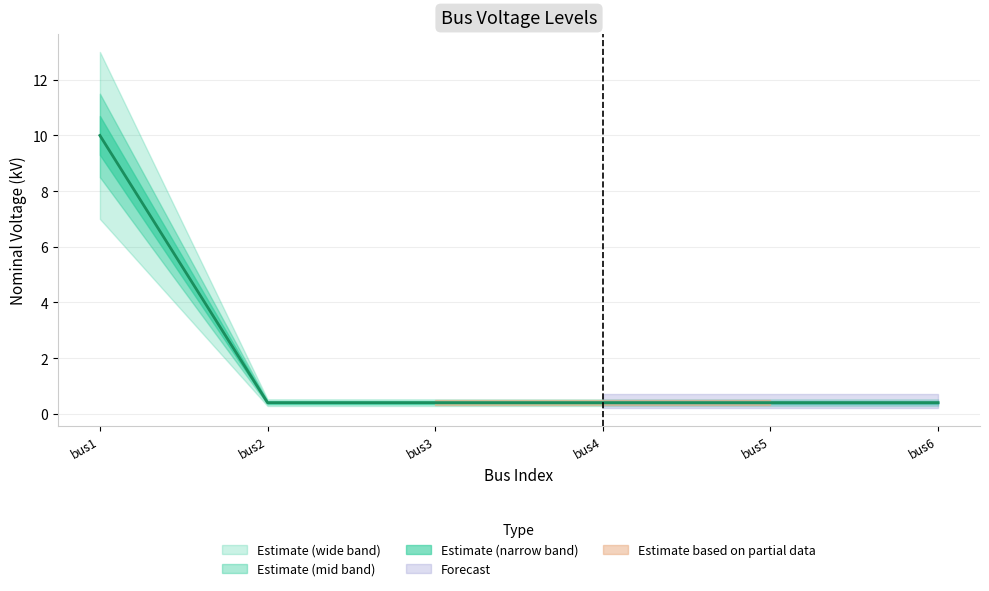

At which label is the value closest to 5?

bus2